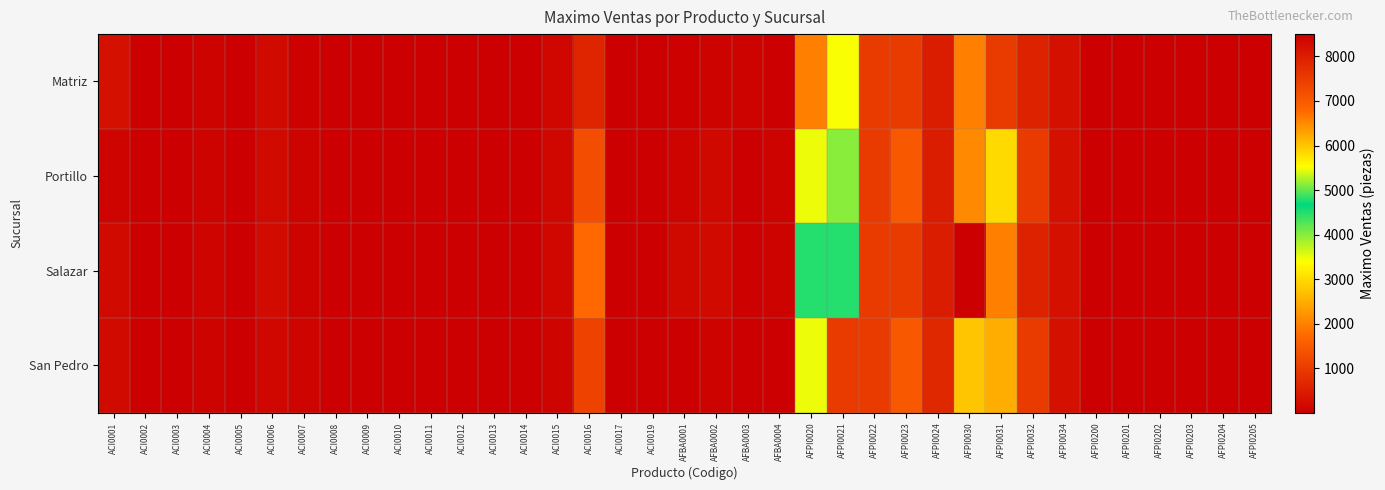

Reading left to right, transcribe all the data shown in this chart.

Matriz: ACI0001=300	ACI0002=10	ACI0003=5	ACI0004=75	ACI0005=10	ACI0006=200	ACI0007=60	ACI0008=10	ACI0009=10	ACI0010=15	ACI0011=5	ACI0012=15	ACI0013=15	ACI0014=10	ACI0015=150	ACI0016=650	ACI0017=10	ACI0019=10	AFBA0001=40	AFBA0002=75	AFBA0003=75	AFBA0004=25	AFPI0020=2000	AFPI0021=5500	AFPI0022=1000	AFPI0023=1000	AFPI0024=500	AFPI0030=2000	AFPI0031=1000	AFPI0032=600	AFPI0034=300	AFPI0200=5	AFPI0201=5	AFPI0202=5	AFPI0203=5	AFPI0204=5	AFPI0205=5
Portillo: ACI0001=100	ACI0002=10	ACI0003=10	ACI0004=75	ACI0005=10	ACI0006=200	ACI0007=75	ACI0008=10	ACI0009=10	ACI0010=15	ACI0011=5	ACI0012=10	ACI0013=10	ACI0014=10	ACI0015=150	ACI0016=1300	ACI0017=15	ACI0019=10	AFBA0001=100	AFBA0002=180	AFBA0003=30	AFBA0004=75	AFPI0020=3500	AFPI0021=4000	AFPI0022=1000	AFPI0023=1500	AFPI0024=500	AFPI0030=6500	AFPI0031=3000	AFPI0032=1000	AFPI0034=300	AFPI0200=5	AFPI0201=5	AFPI0202=5	AFPI0203=5	AFPI0204=5	AFPI0205=5
Salazar: ACI0001=200	ACI0002=10	ACI0003=5	ACI0004=100	ACI0005=10	ACI0006=220	ACI0007=75	ACI0008=10	ACI0009=10	ACI0010=15	ACI0011=5	ACI0012=10	ACI0013=10	ACI0014=25	ACI0015=150	ACI0016=1720	ACI0017=10	ACI0019=10	AFBA0001=175	AFBA0002=200	AFBA0003=40	AFBA0004=75	AFPI0020=4500	AFPI0021=4500	AFPI0022=1000	AFPI0023=1000	AFPI0024=500	AFPI0030=8500	AFPI0031=2000	AFPI0032=600	AFPI0034=300	AFPI0200=10	AFPI0201=5	AFPI0202=10	AFPI0203=5	AFPI0204=5	AFPI0205=5
San Pedro: ACI0001=200	ACI0002=10	ACI0003=5	ACI0004=75	ACI0005=10	ACI0006=150	ACI0007=100	ACI0008=10	ACI0009=10	ACI0010=15	ACI0011=5	ACI0012=10	ACI0013=10	ACI0014=10	ACI0015=100	ACI0016=1120	ACI0017=10	ACI0019=10	AFBA0001=30	AFBA0002=75	AFBA0003=25	AFBA0004=25	AFPI0020=3500	AFPI0021=7500	AFPI0022=1000	AFPI0023=1500	AFPI0024=700	AFPI0030=6000	AFPI0031=2500	AFPI0032=1000	AFPI0034=300	AFPI0200=15	AFPI0201=10	AFPI0202=10	AFPI0203=5	AFPI0204=5	AFPI0205=5